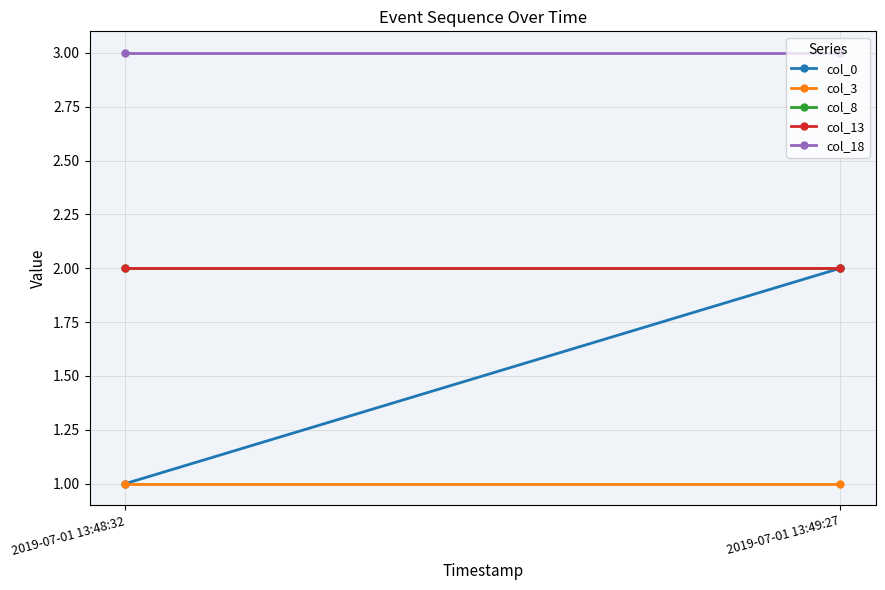

How many values in the col_0 series are below 2?

1